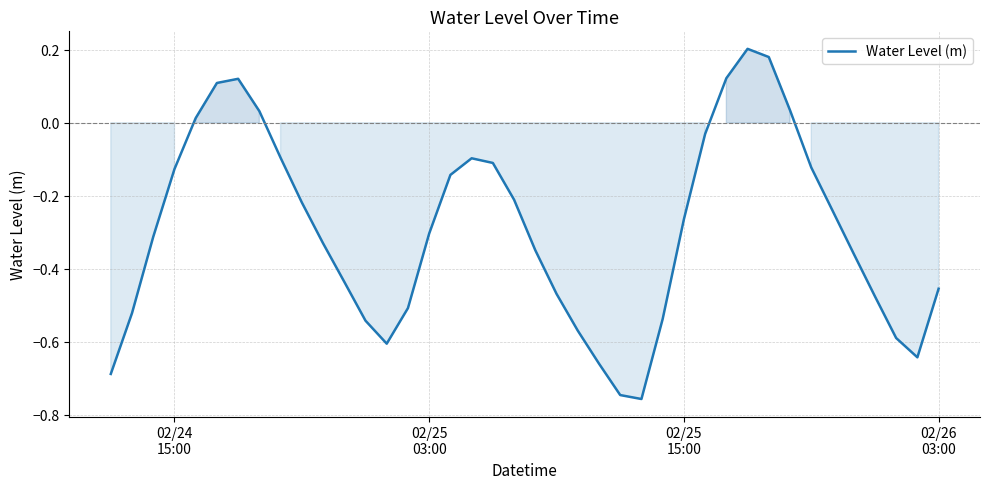

Is this an area chart (filled region under the line)?

Yes